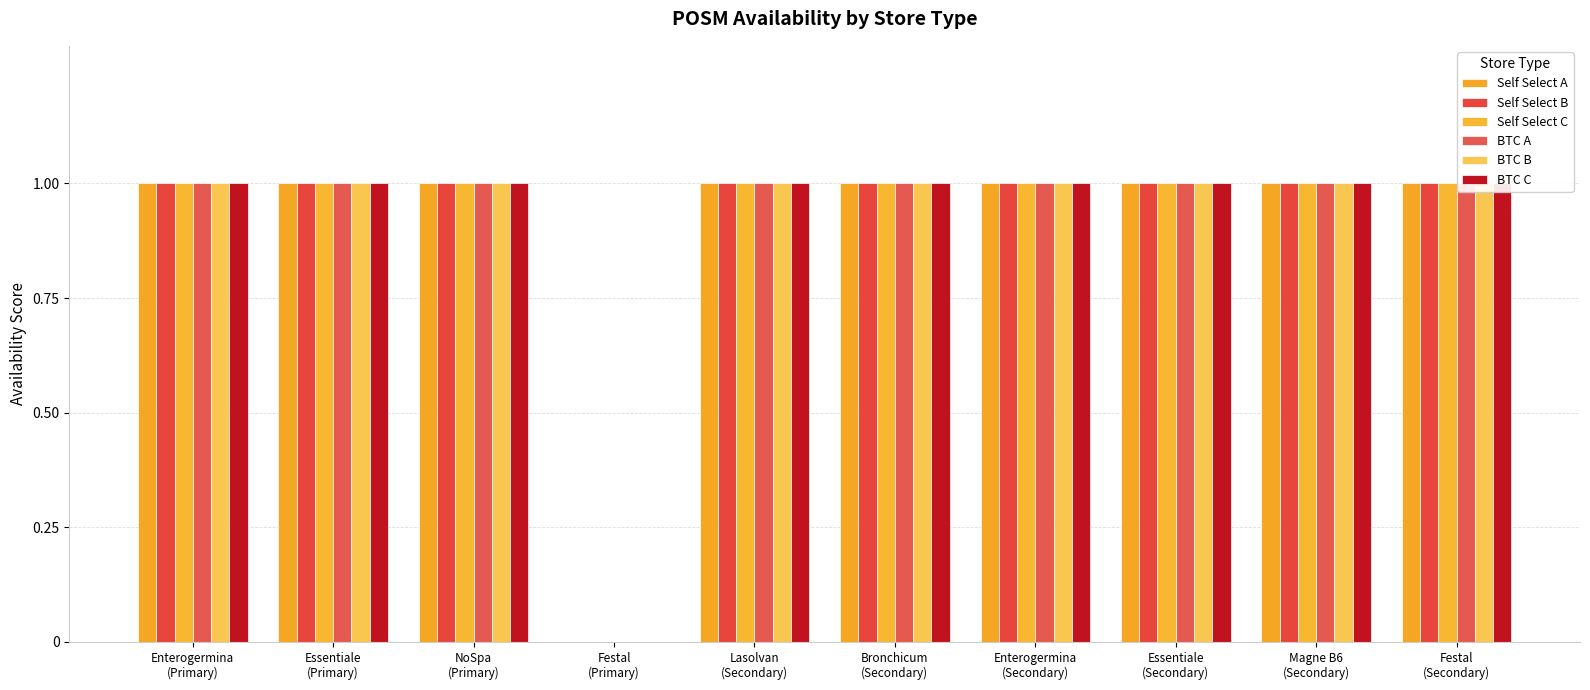

At which label is BTC C closest to 0?

Festal
(Primary)